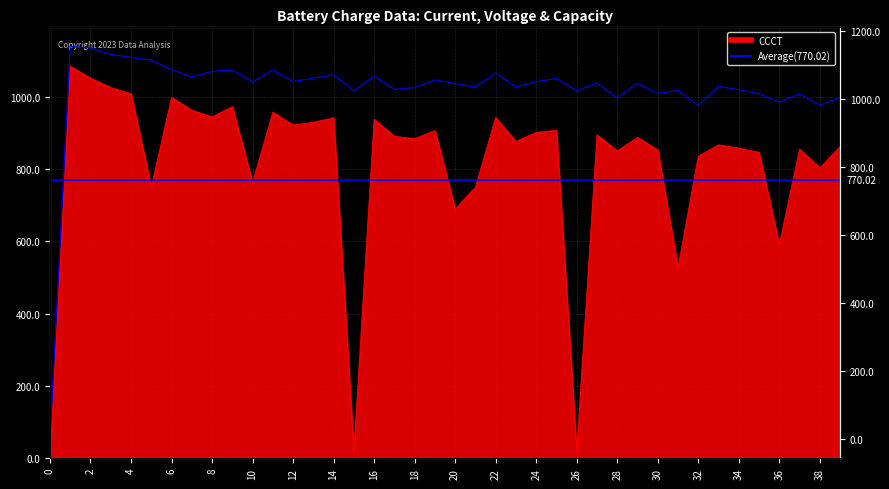

True or false: CCCT and Capacity intersect in this chart.

False